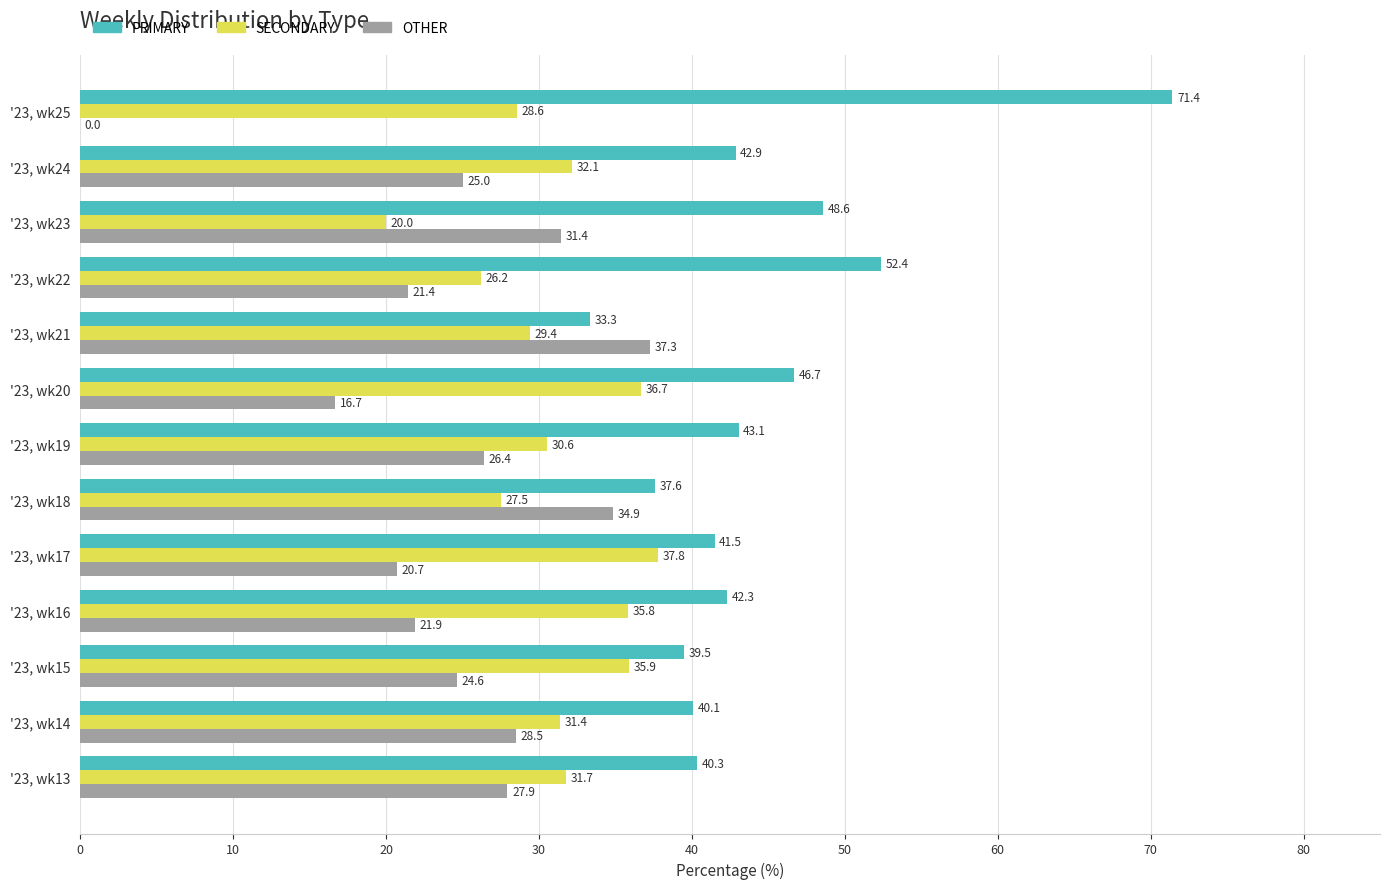

What is the sum of all SECONDARY values?

403.7